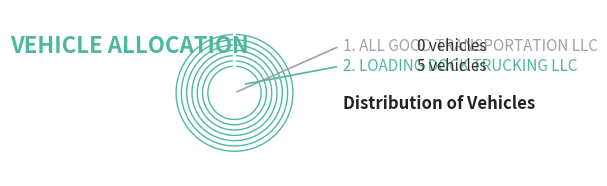

What percentage do LOADING DOCK TRUCKING LLC and ALL GOOD TRANSPORTATION LLC together represent?

100.0%